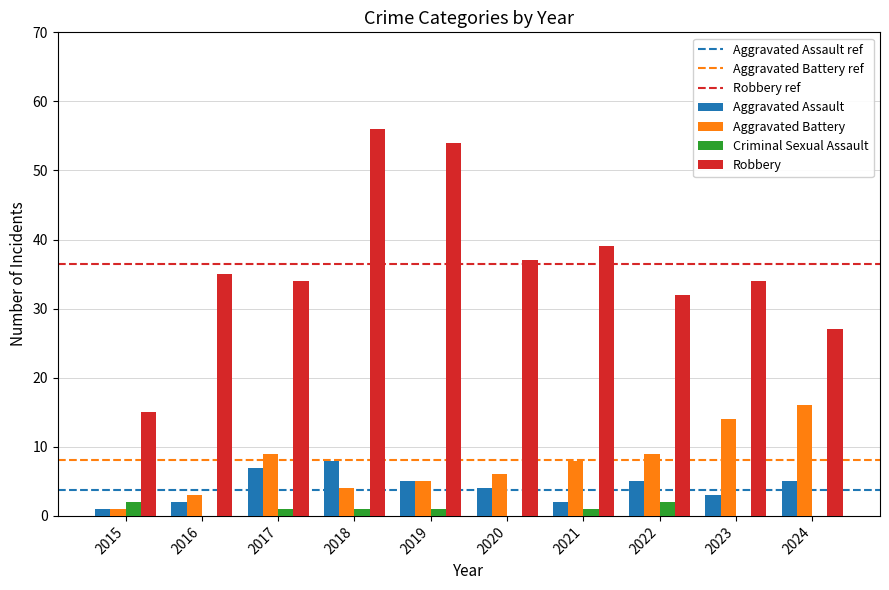

Reading right to left, transcribe all the data shown in this chart.

Aggravated Assault: 5	3	5	2	4	5	8	7	2	1
Aggravated Battery: 16	14	9	8	6	5	4	9	3	1
Criminal Sexual Assault: 0	0	2	1	0	1	1	1	0	2
Robbery: 27	34	32	39	37	54	56	34	35	15